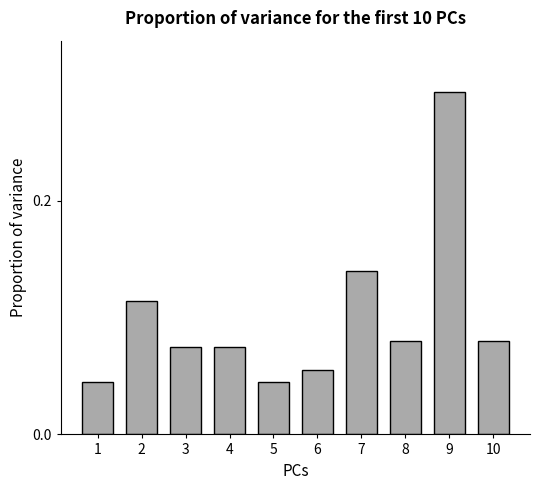

What is the change in value from 3 to 7?

+0.1